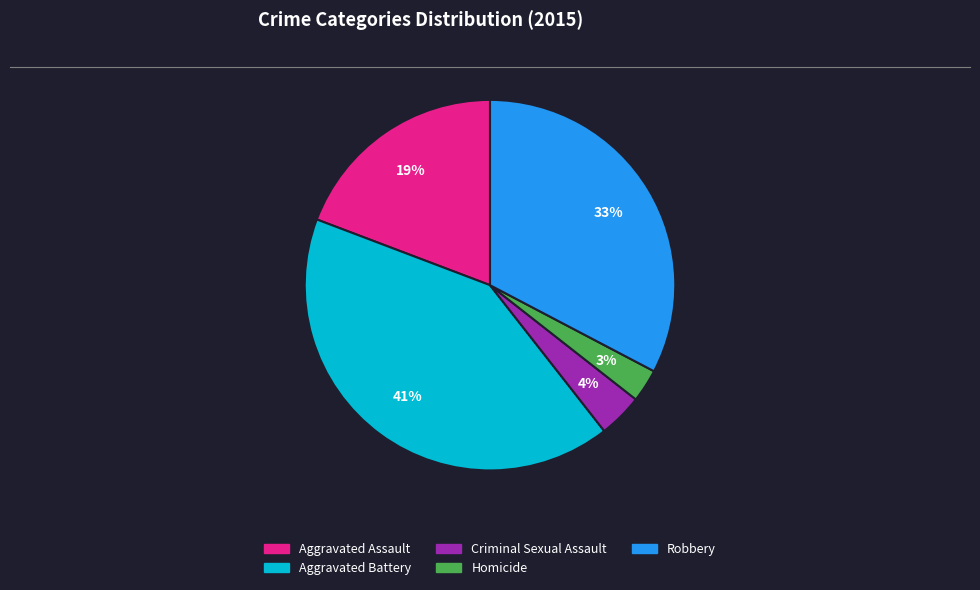

To the nearest percent, what is the difference between the largest and smallest slice percentages?

38%